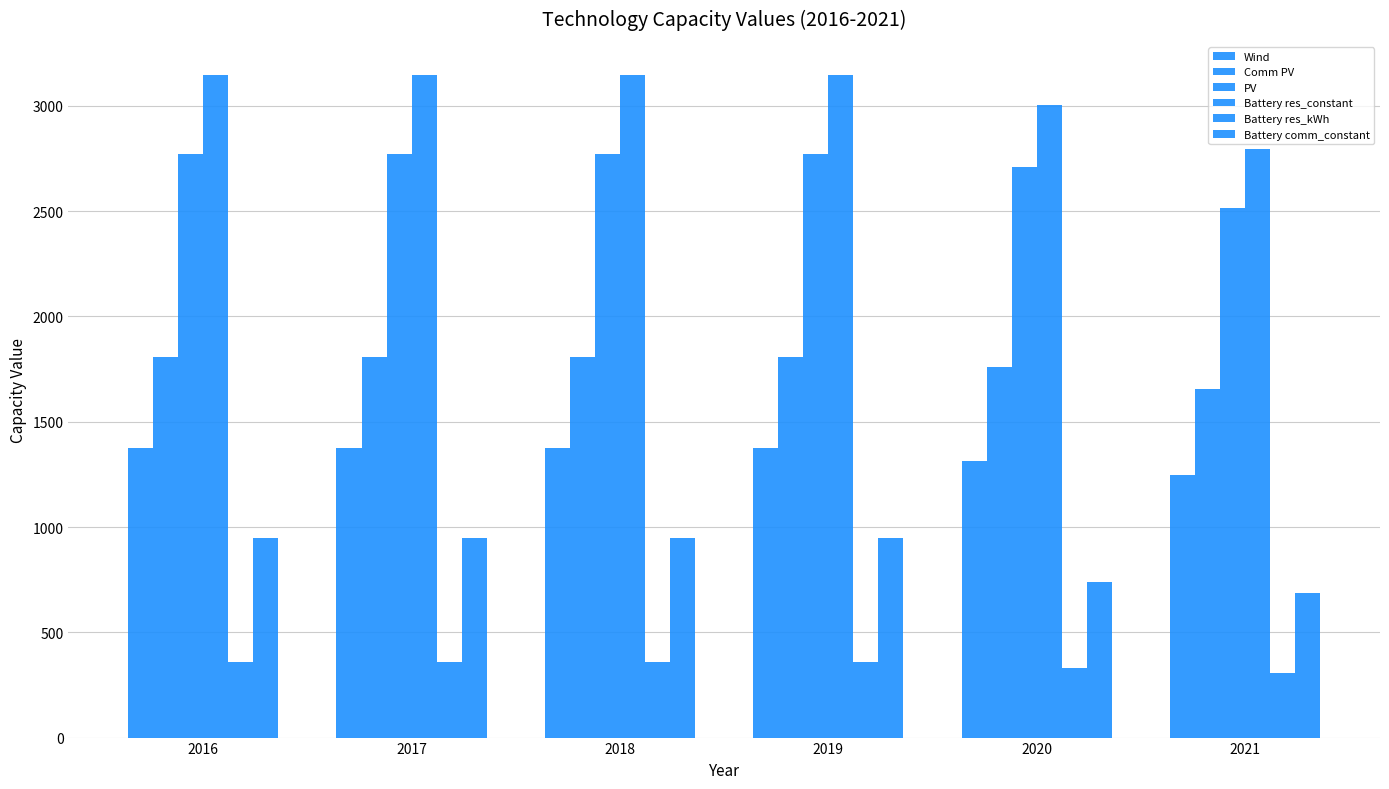

How many bars are there in each group?

6